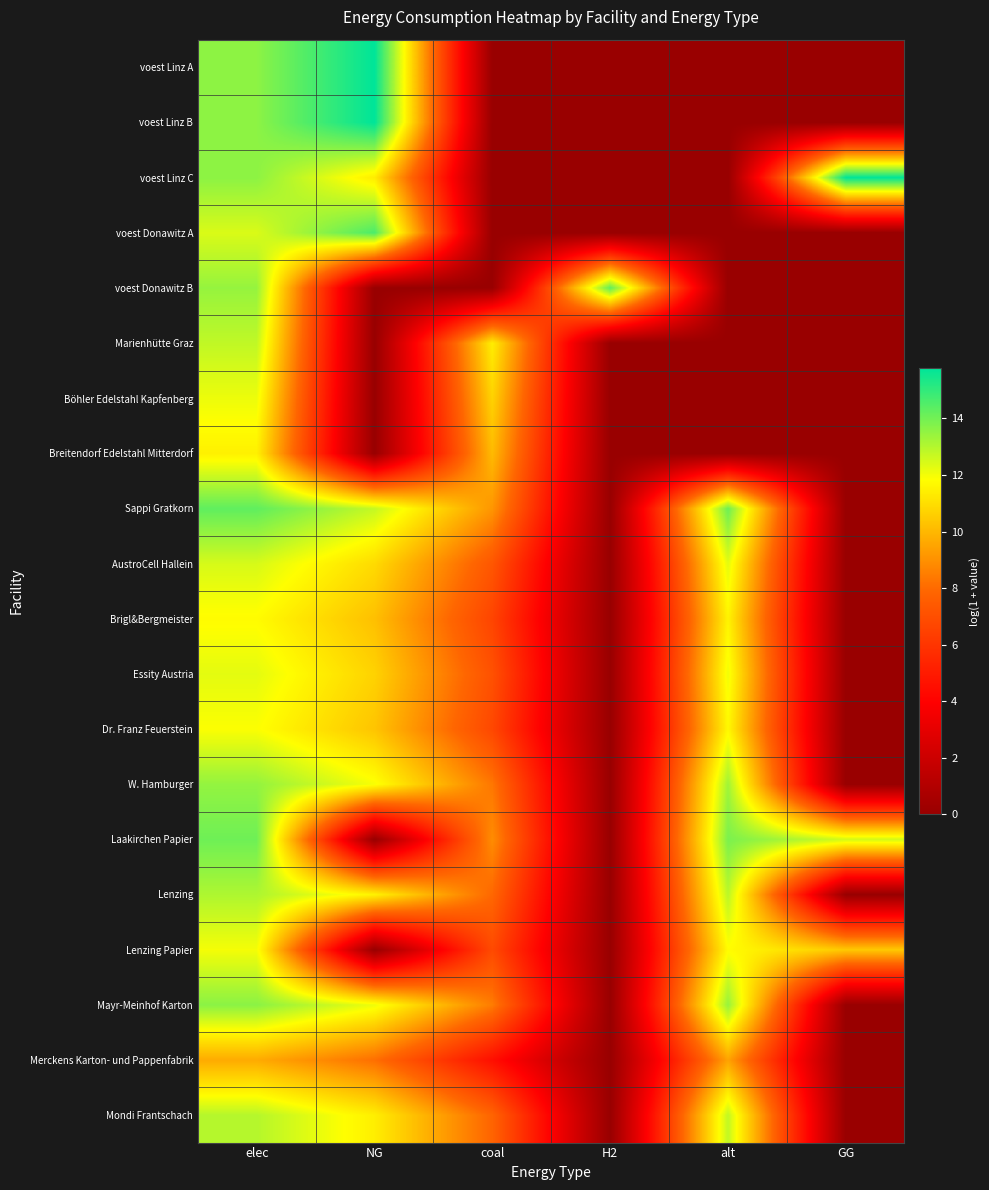

At alt, list the series in order from largest to smallest.

Sappi Gratkorn, Laakirchen Papier, Mayr-Meinhof Karton, W. Hamburger, Lenzing, Mondi Frantschach, AustroCell Hallein, Essity Austria, Lenzing Papier, Dr. Franz Feuerstein, Brigl&Bergmeister, Merckens Karton- und Pappenfabrik, voest Linz A, voest Linz B, voest Linz C, voest Donawitz A, voest Donawitz B, Marienhütte Graz, Böhler Edelstahl Kapfenberg, Breitendorf Edelstahl Mitterdorf